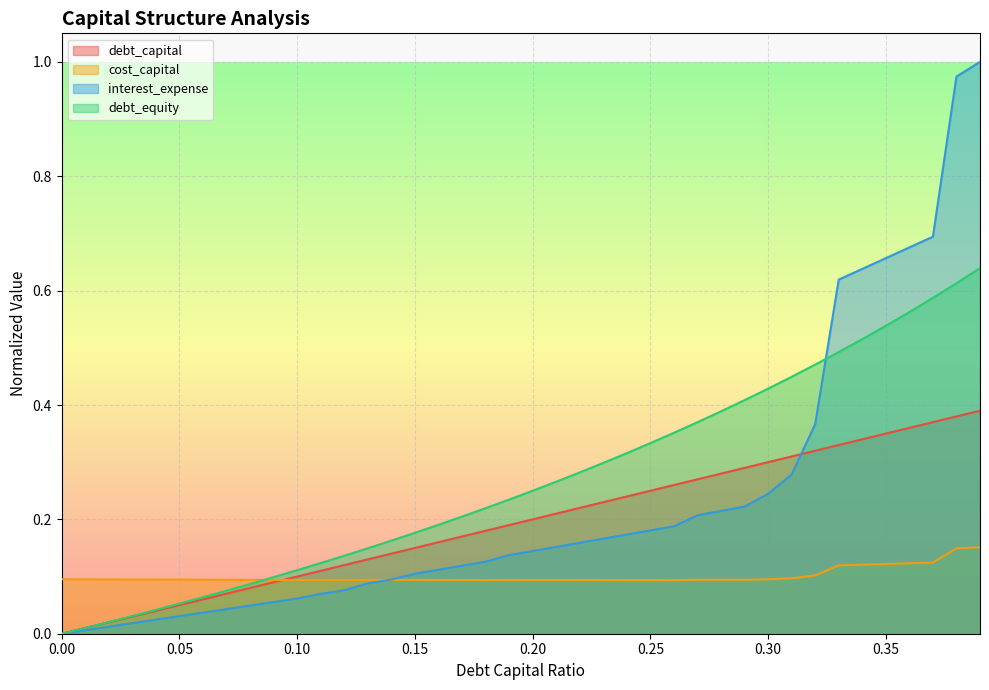

How many lines are shown in the chart?

4